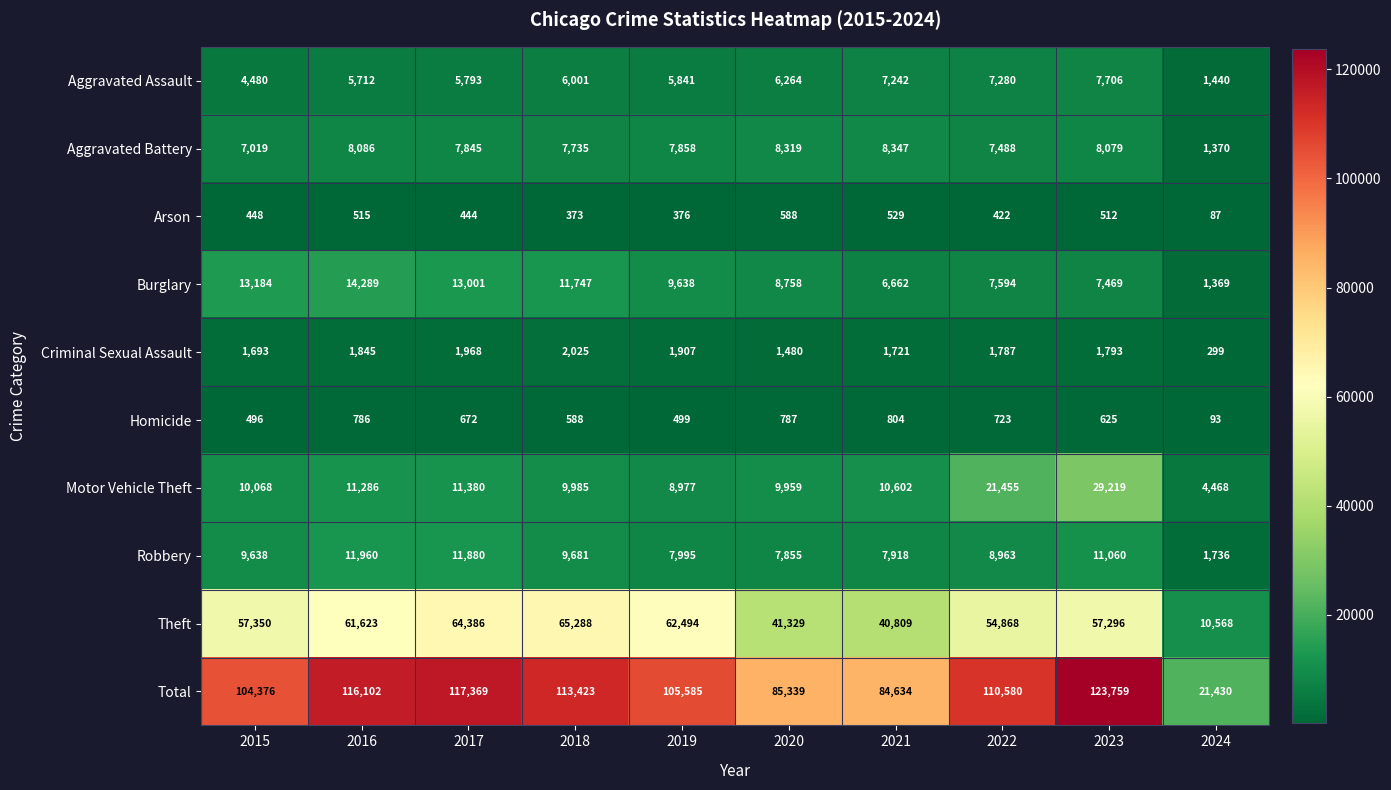

What is the spread (max minus min) of values at 2020?

84751